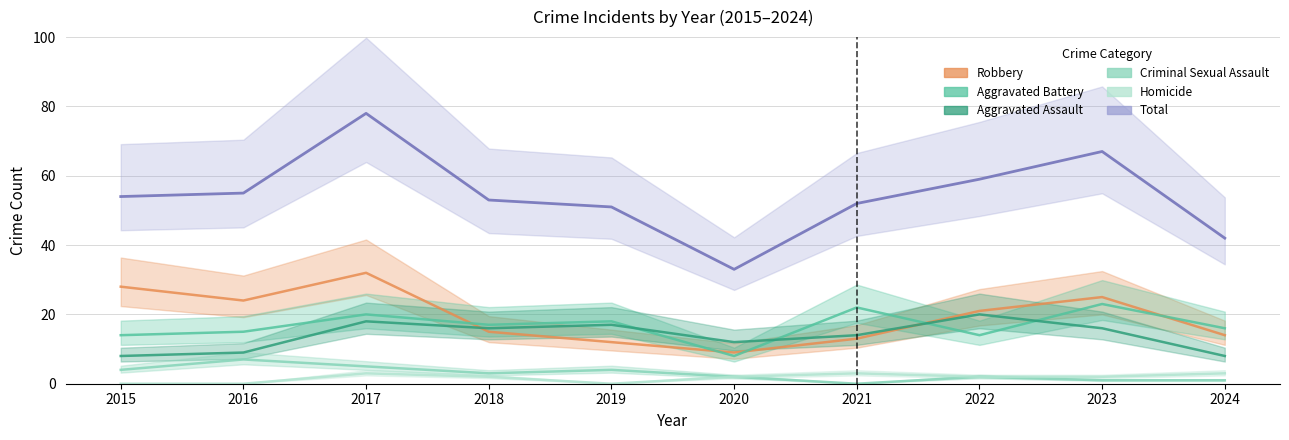

The Robbery series shows 25 at 2018. True or false?

False